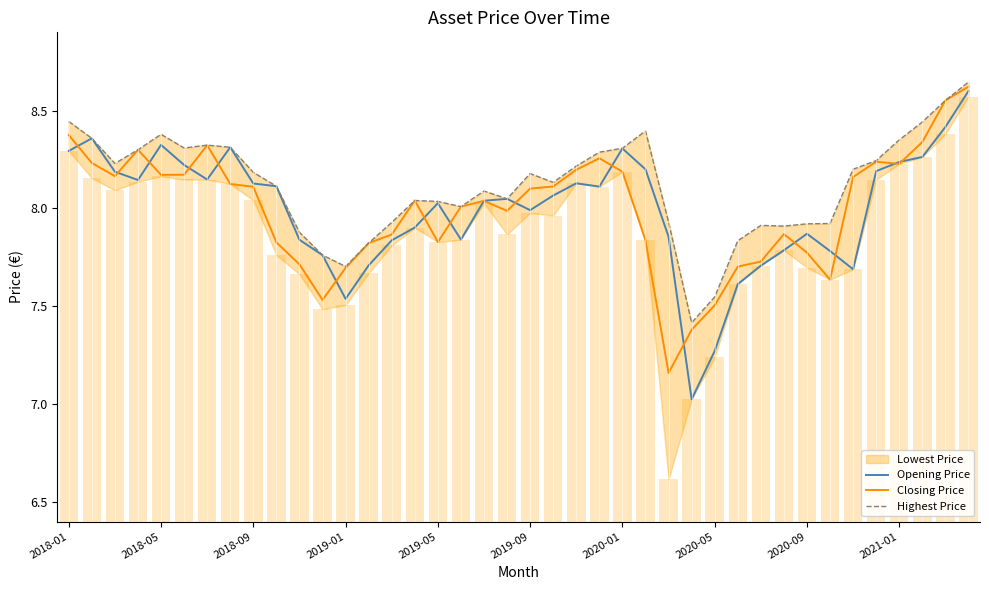

Rank the categories by Closing Price value from lowest to highest.

26, 27, 28, 11, 33, 12, 29, 10, 30, 32, 13, 2021-01, 16, 25, 14, 31, 19, 17, 18, 15, 20, 2020-09, 21, 2020-05, 34, 2018-09, 2019-05, 2019-09, 24, 22, 36, 2018-05, 35, 23, 2019-01, 2020-01, 37, 2018-01, 38, 39